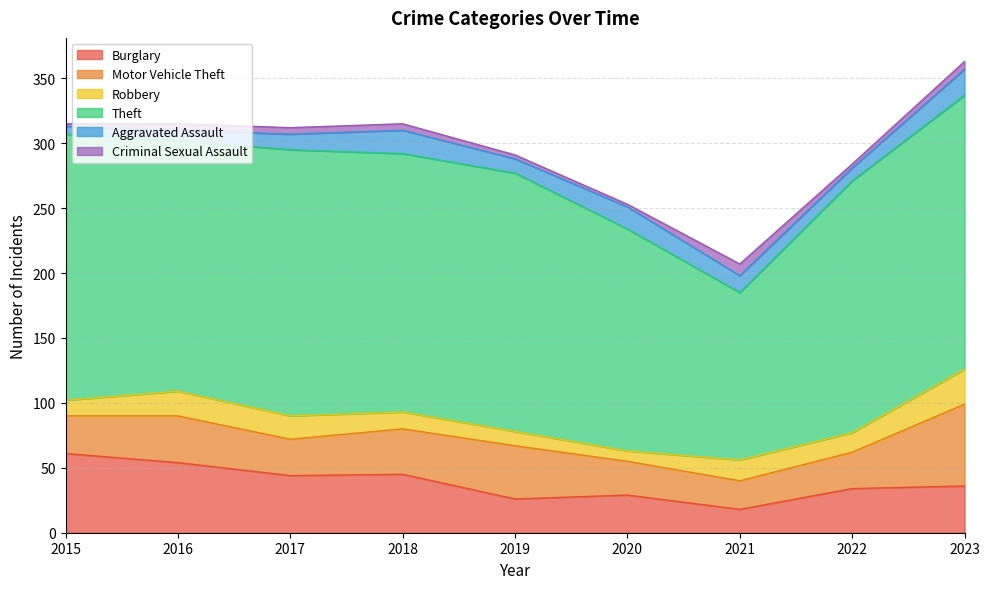

What are all the series names shown in the legend?

Burglary, Motor Vehicle Theft, Robbery, Theft, Aggravated Assault, Criminal Sexual Assault